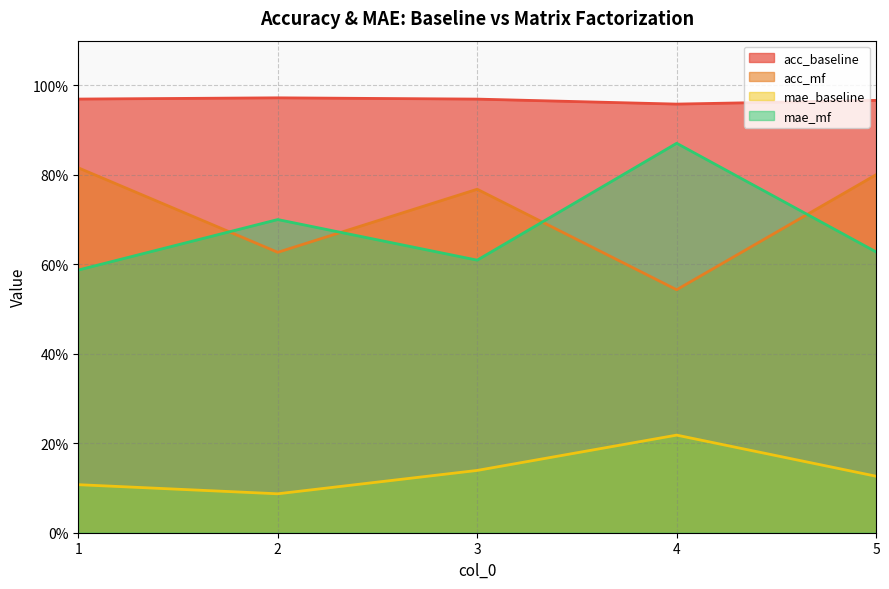

What is the minimum value shown in the chart?

0.1